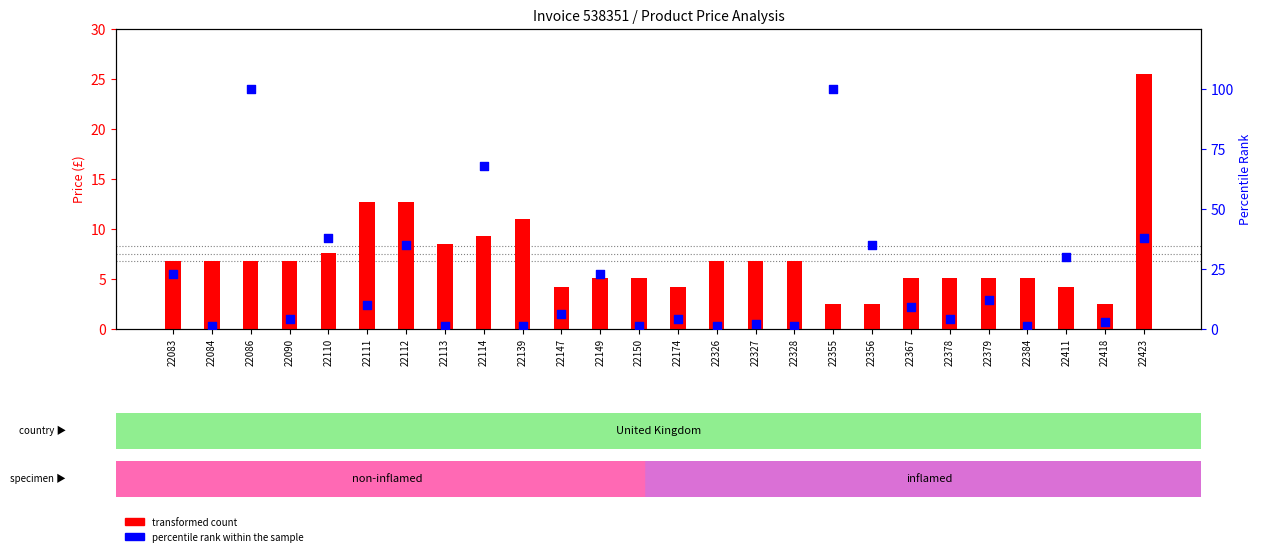

Which series reaches the minimum Y coordinate?

percentile rank within the sample